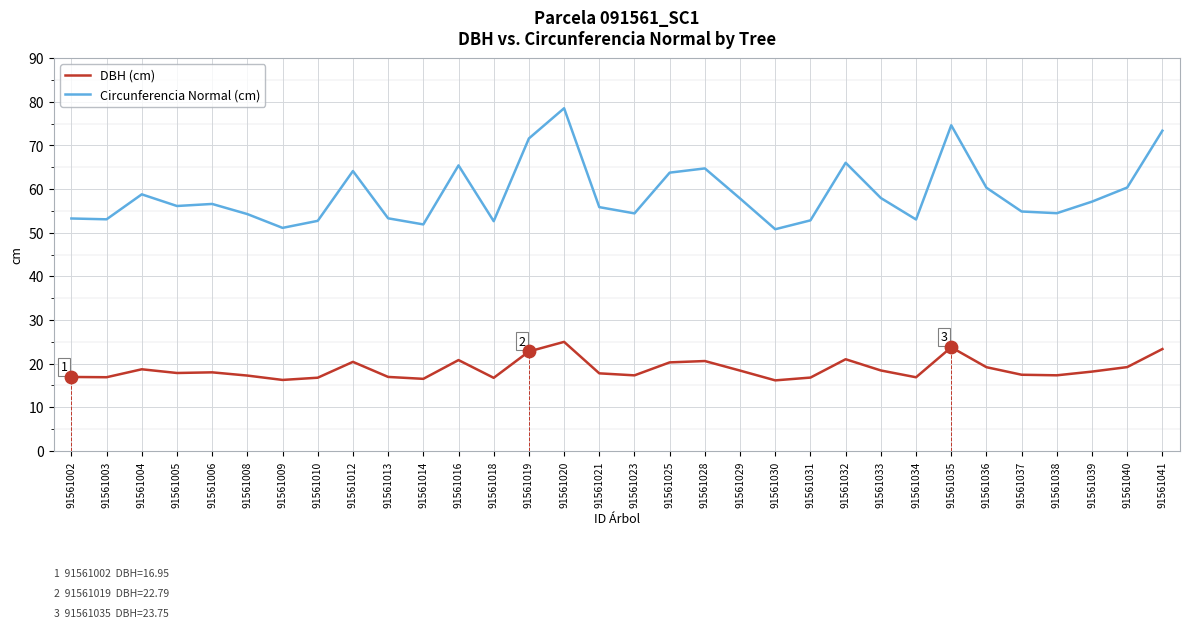

Which series has the largest range (max minus min)?

Circunferencia Normal (cm)